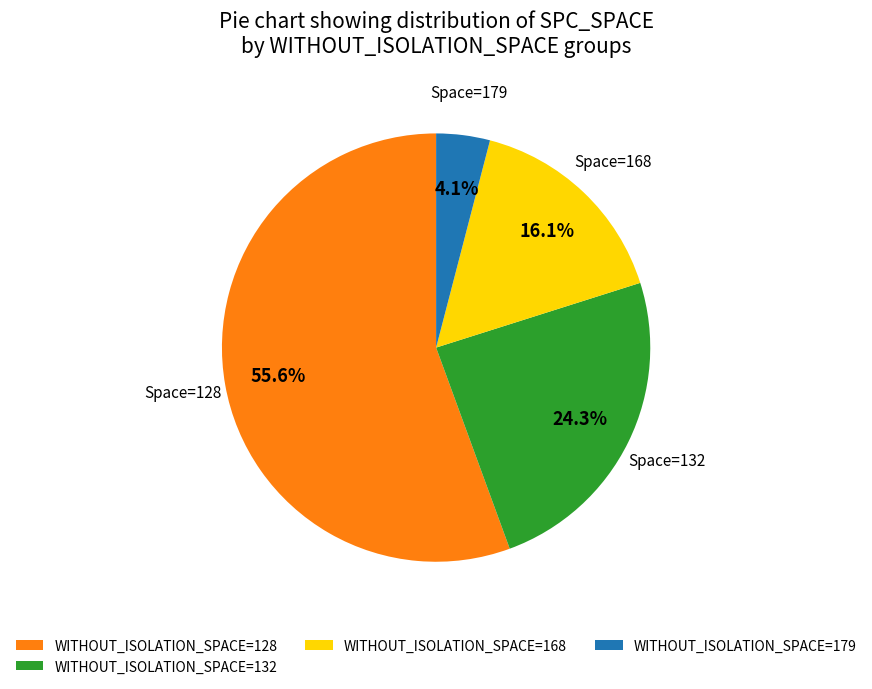

What is the majority slice?

WITHOUT_ISOLATION_SPACE=128